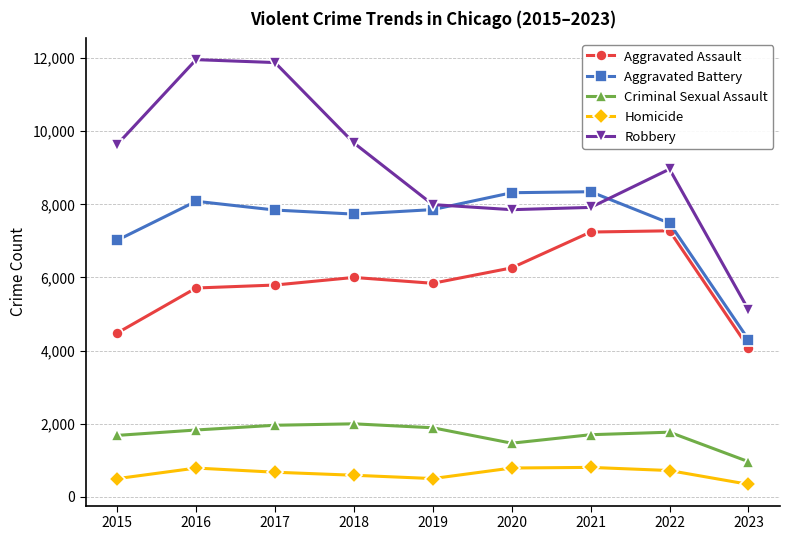

True or false: Aggravated Battery and Aggravated Assault cross at least once.

False